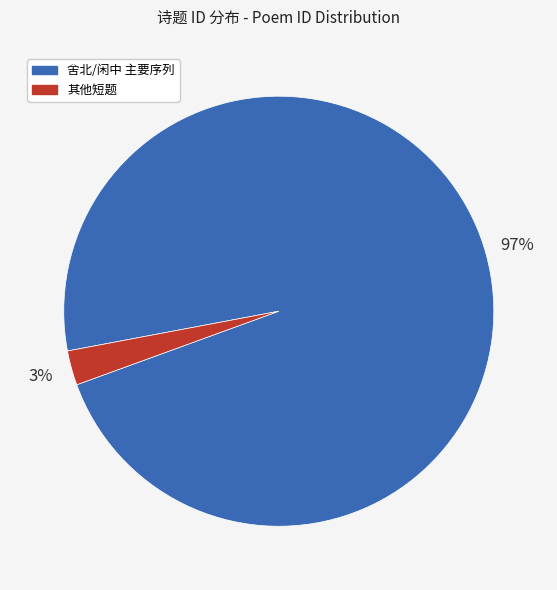

Rank the categories by value from highest to lowest.

舍北/闲中 主要序列, 其他短题